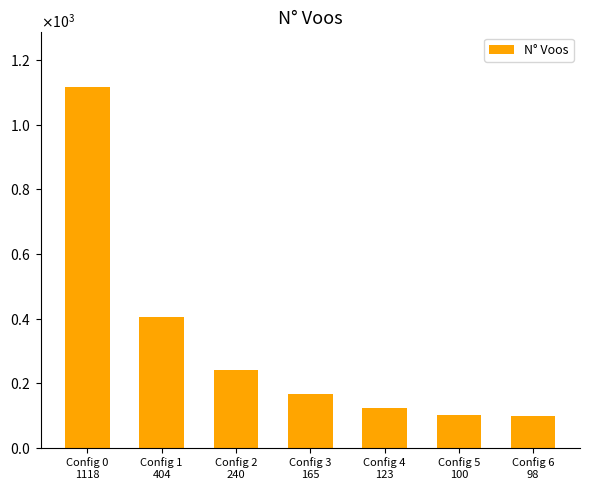

What is the greatest value displayed?

1118